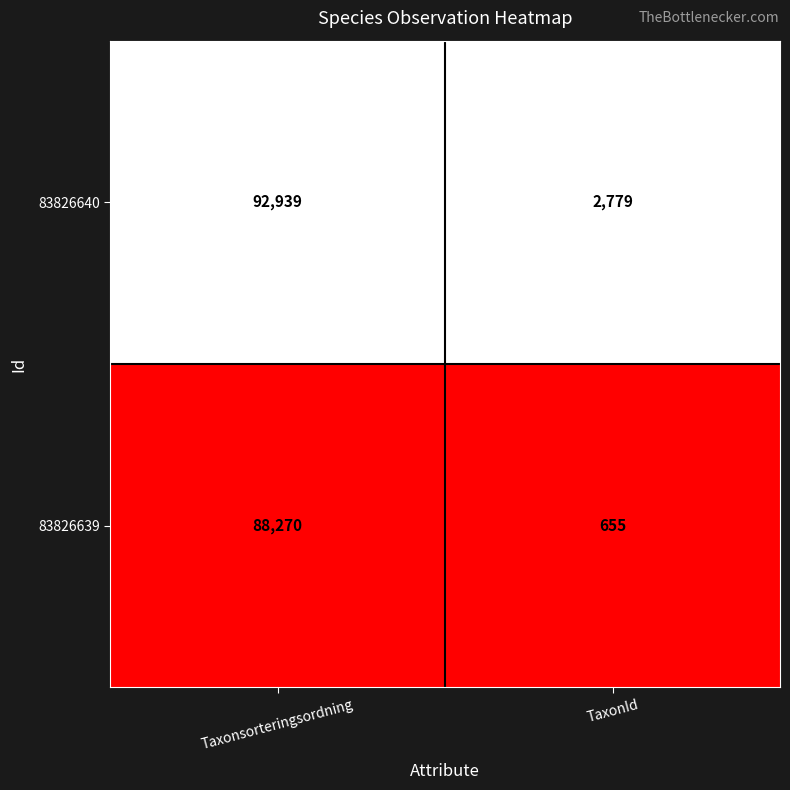

What is the total value across all series at Taxonsorteringsordning?

181209